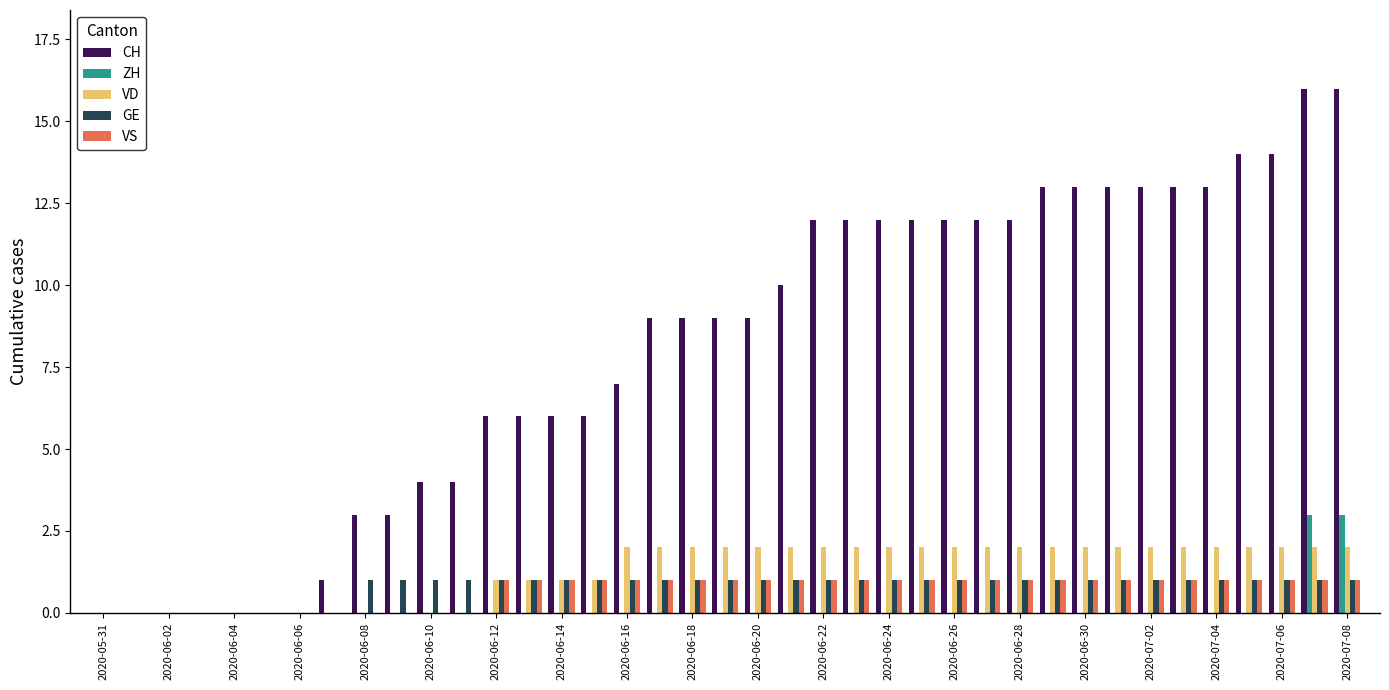

What is the maximum value for VS?

1